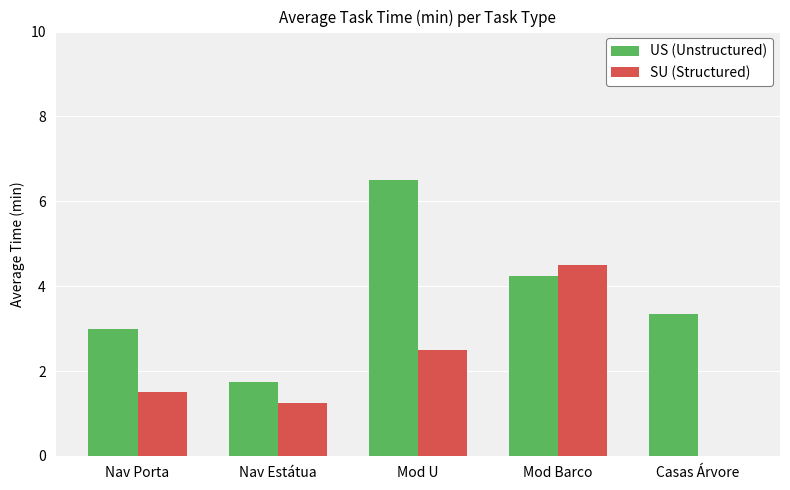

What is the sum of all SU (Structured) values?

9.8